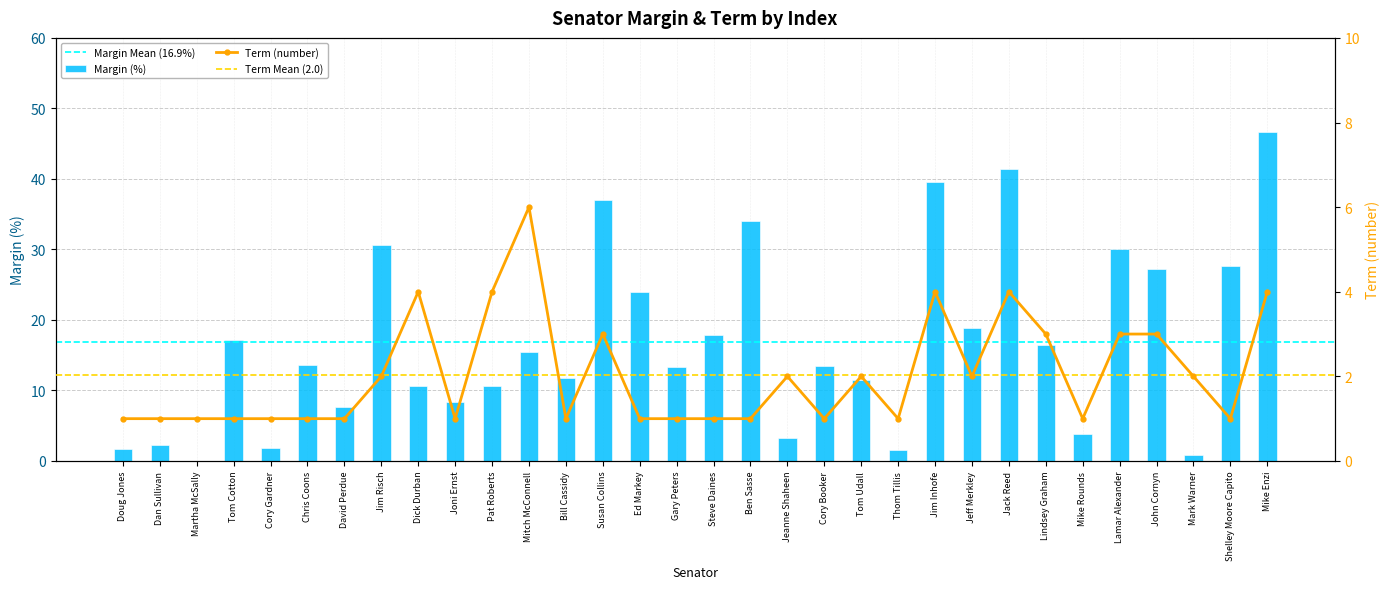

Does the chart contain any negative values?

No